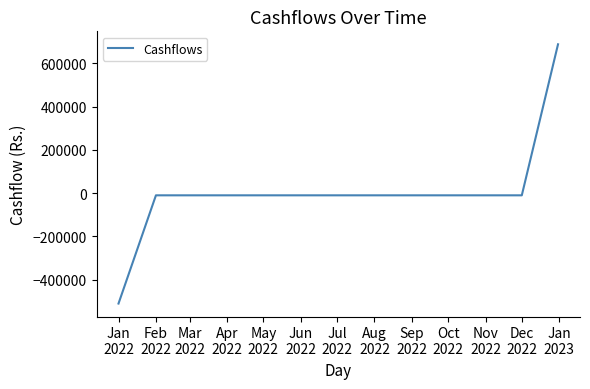

What is the smallest value displayed?

-510000.0